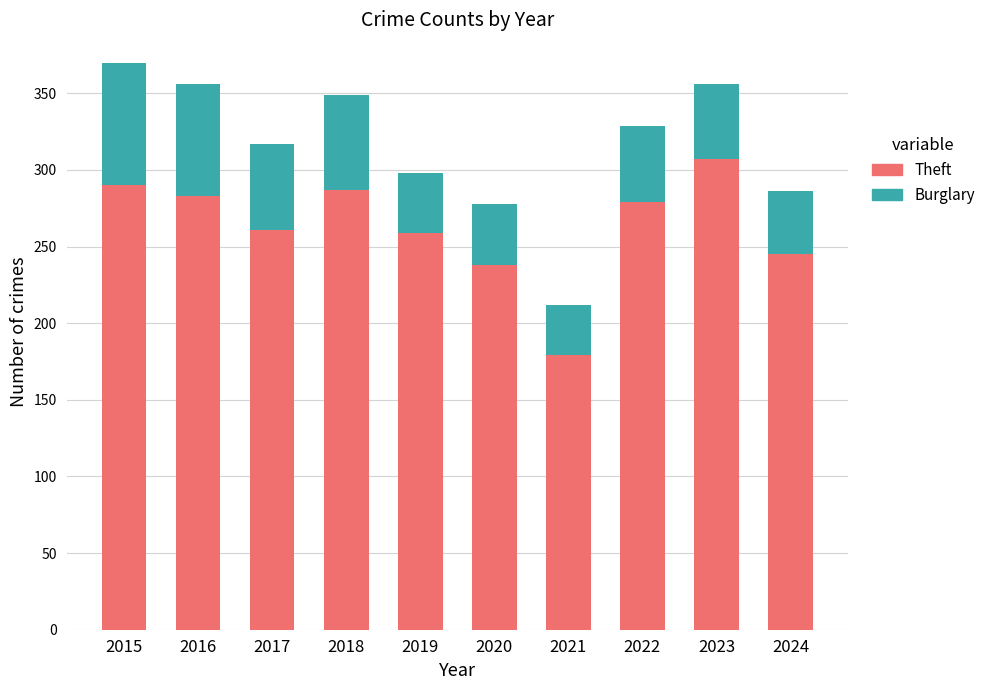

At which label does Theft reach its minimum?

2021